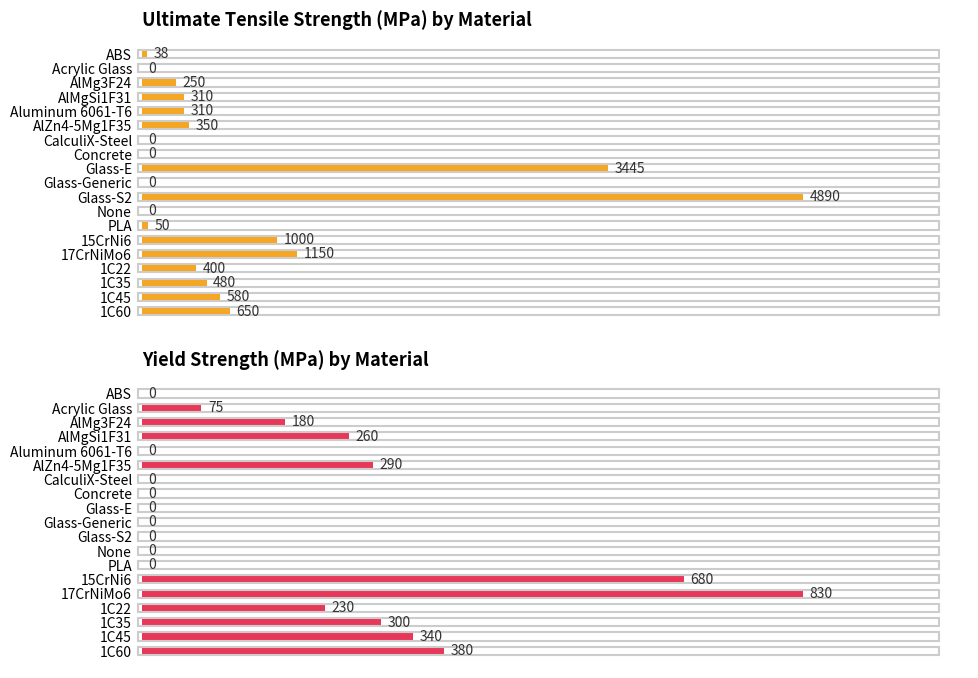

List the labels in order of value, smallest first.

ABS, Aluminum 6061-T6, CalculiX-Steel, Concrete, Glass-E, Glass-Generic, Glass-S2, None, PLA, Acrylic Glass, AlMg3F24, 1C22, AlMgSi1F31, AlZn4-5Mg1F35, 1C35, 1C45, 1C60, 15CrNi6, 17CrNiMo6